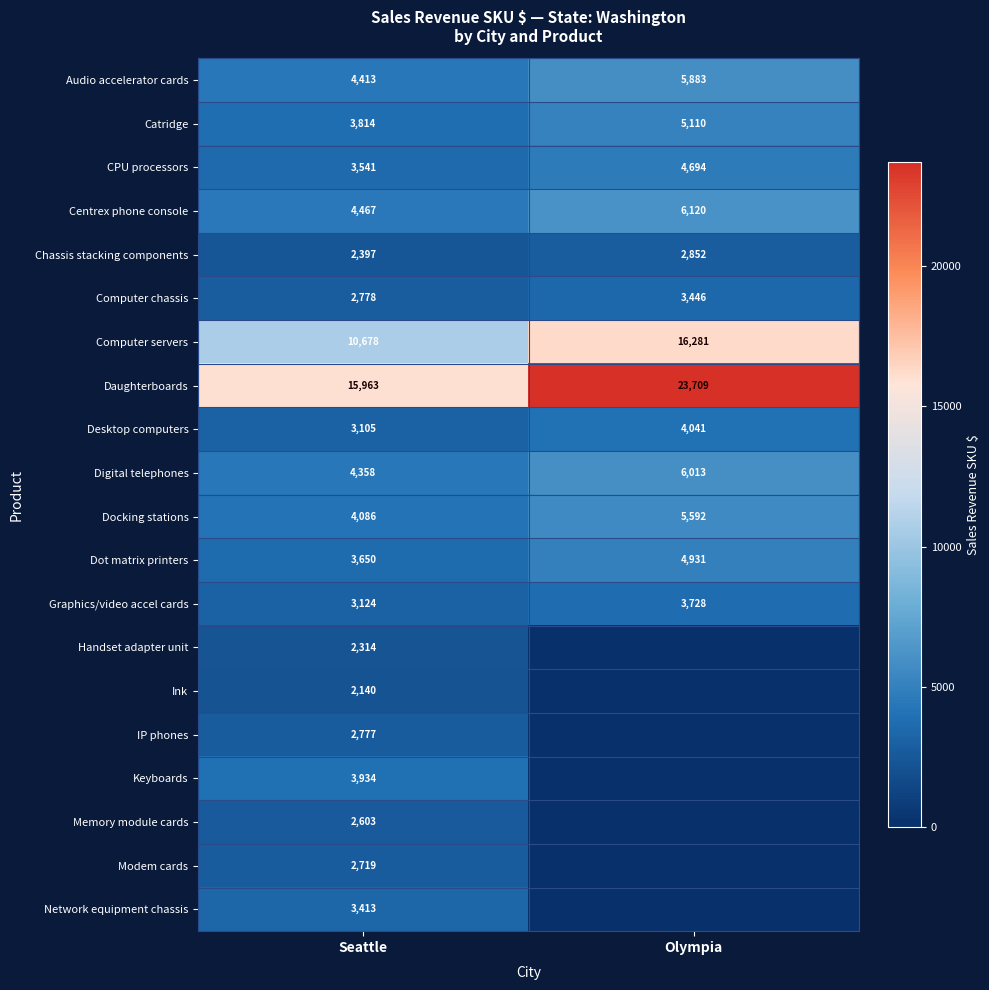

How many distinct data groups are displayed?

20